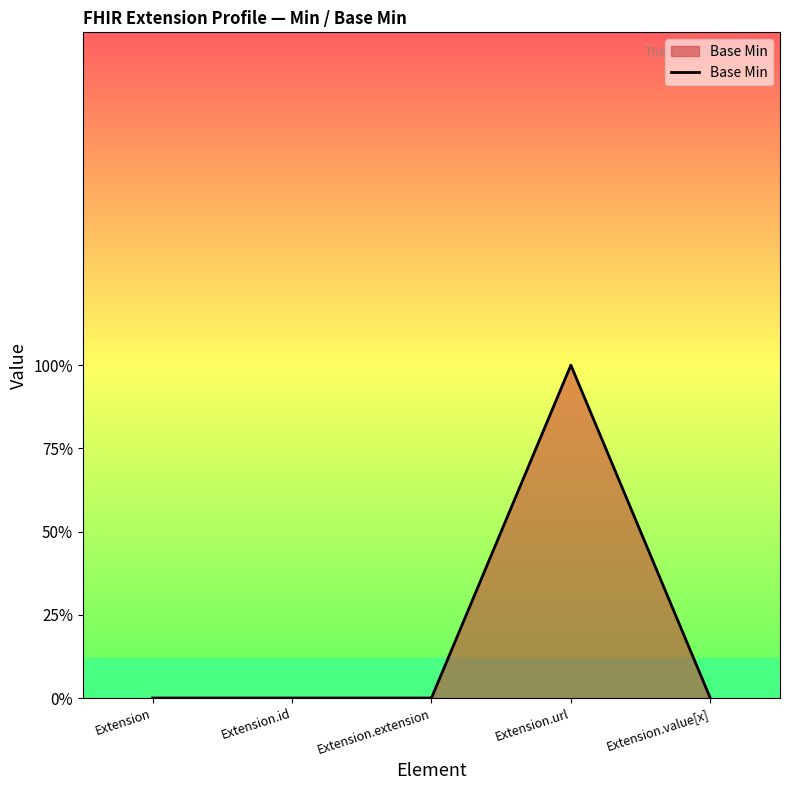

At which category does the data reach its first local peak?

Extension.url